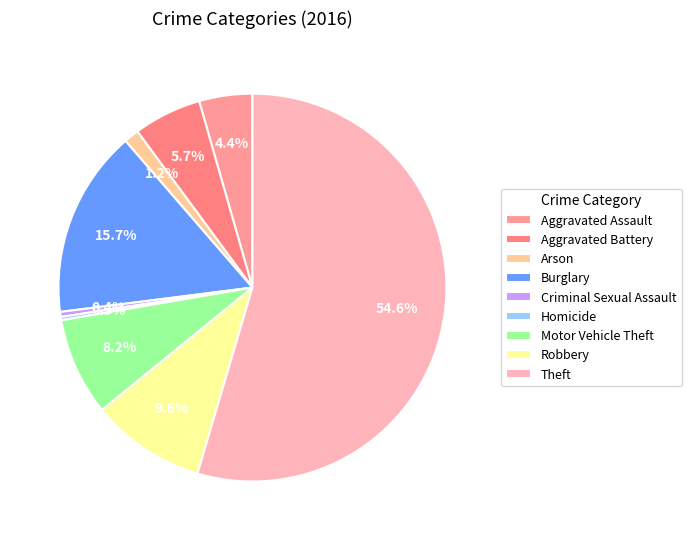

Rank the categories by value from lowest to highest.

Homicide, Criminal Sexual Assault, Arson, Aggravated Assault, Aggravated Battery, Motor Vehicle Theft, Robbery, Burglary, Theft